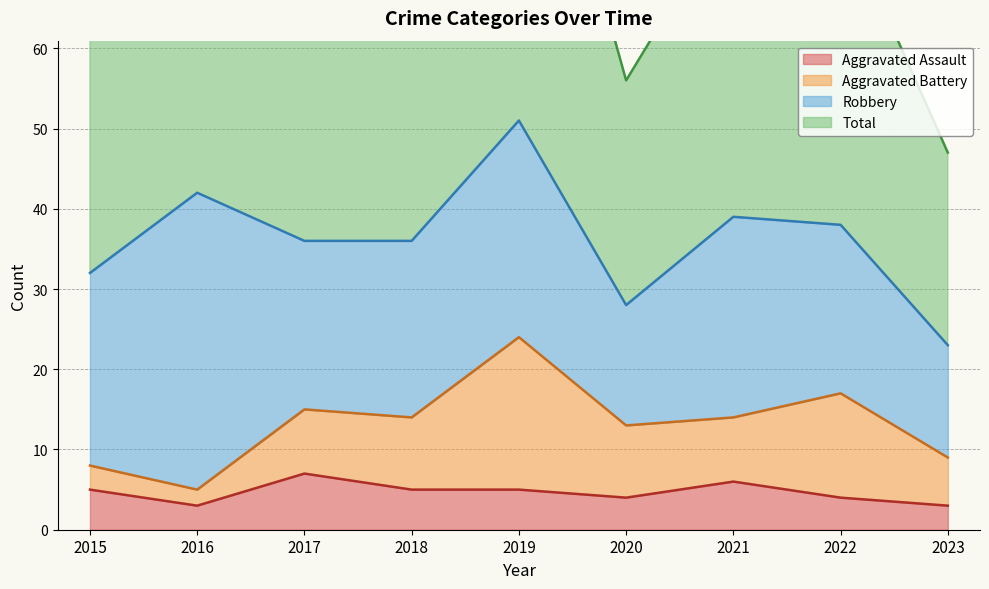

Which series has the widest spread of values?

Total